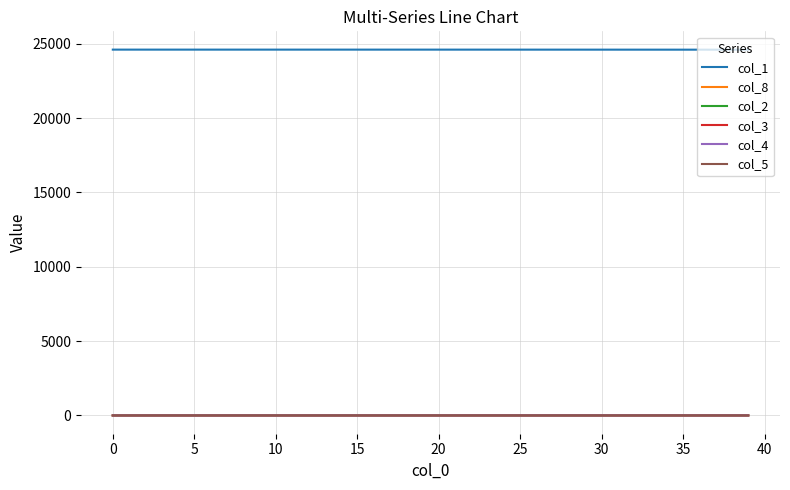

How many values in the col_2 series exceed 0?

39